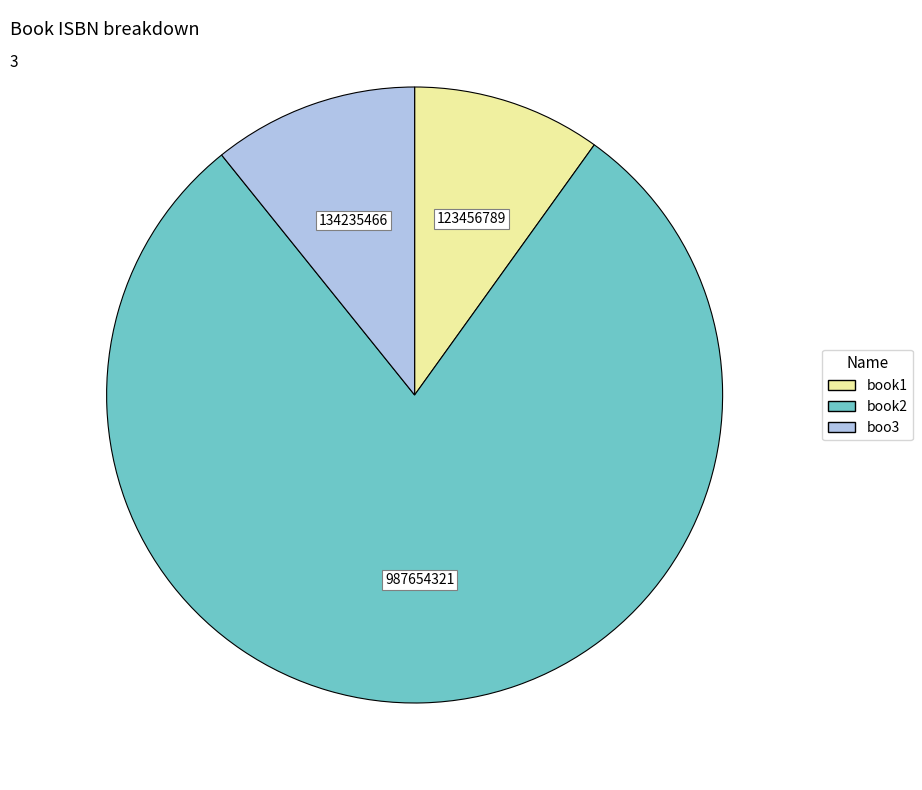

Do boo3 and book2 together represent more than half of the pie?

Yes